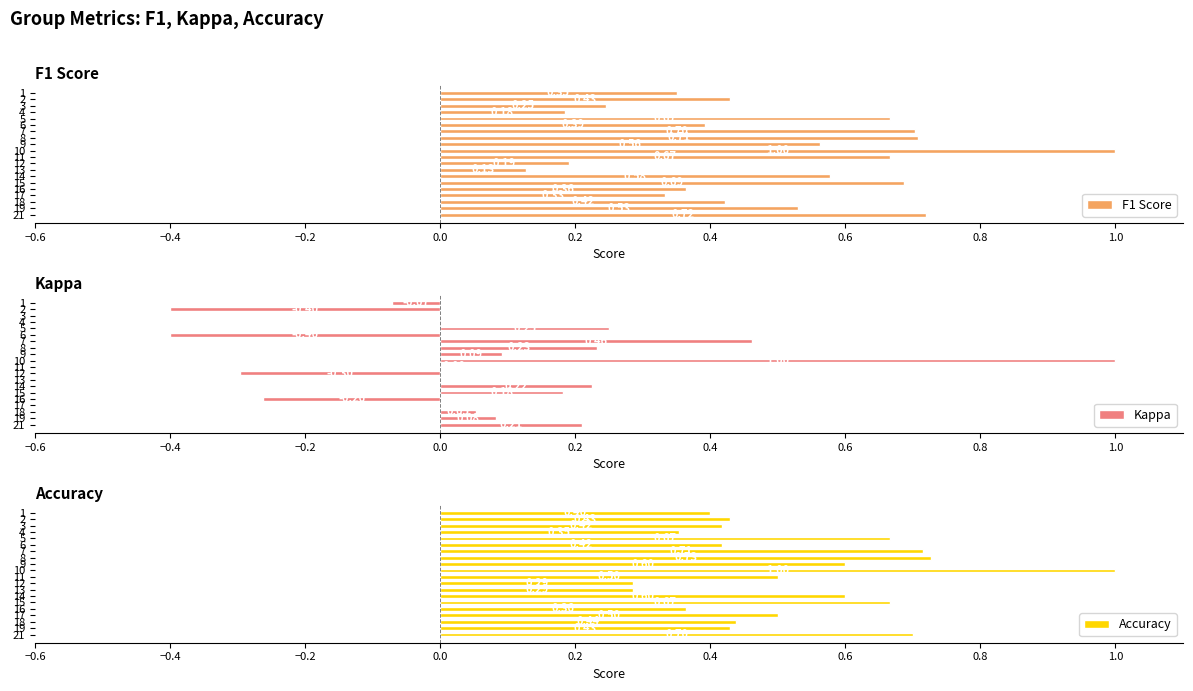

The Kappa series shows 0.0 at 3. True or false?

True